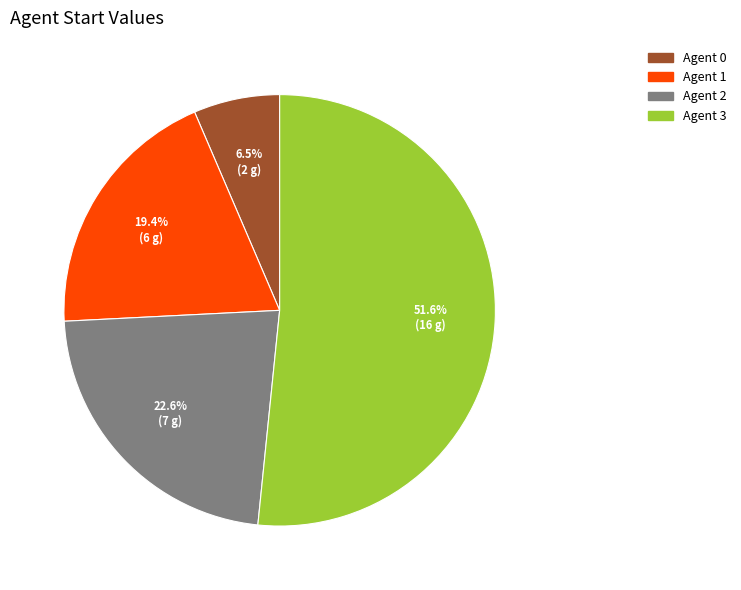

Is the sum of Agent 0 and Agent 1 greater than half?

No